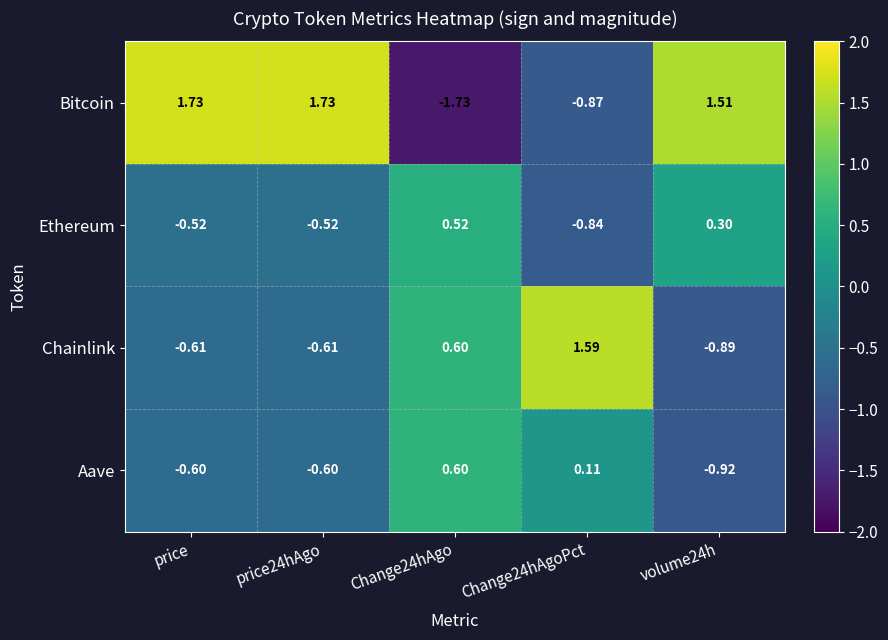

Where does the Bitcoin series first go above 1?

price